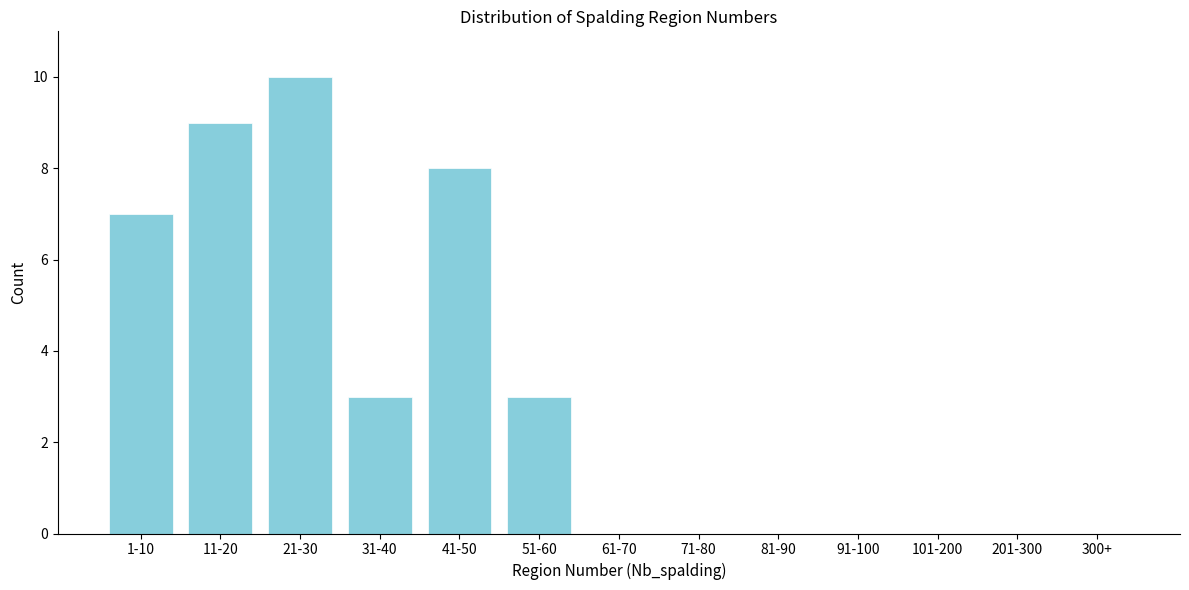

Reading left to right, list all the values displayed in this chart.

1-10=7	11-20=9	21-30=10	31-40=3	41-50=8	51-60=3	61-70=0	71-80=0	81-90=0	91-100=0	101-200=0	201-300=0	300+=0